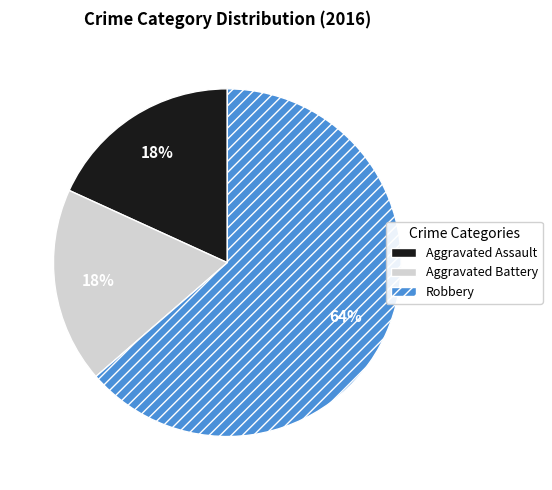

What percentage is the Aggravated Assault slice, to the nearest percent?

18%